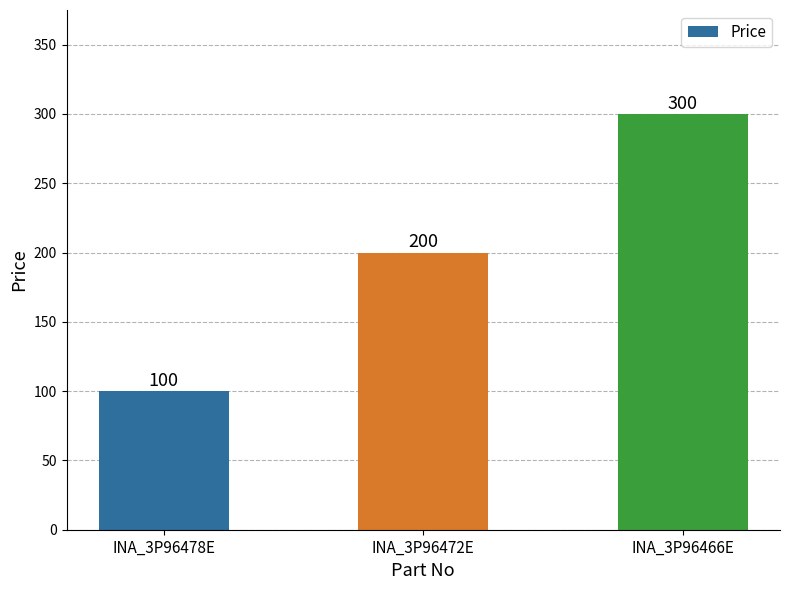

What is the sum of the values at INA_3P96466E and INA_3P96472E?

500